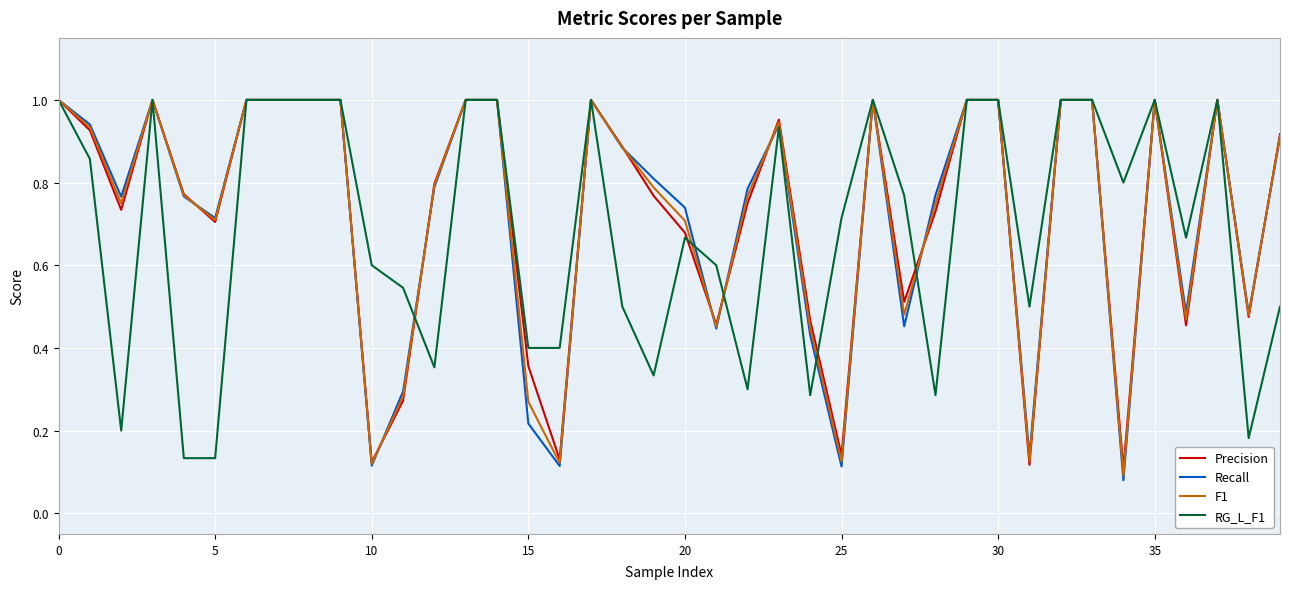

What is the label of the 24th point from the left?

23